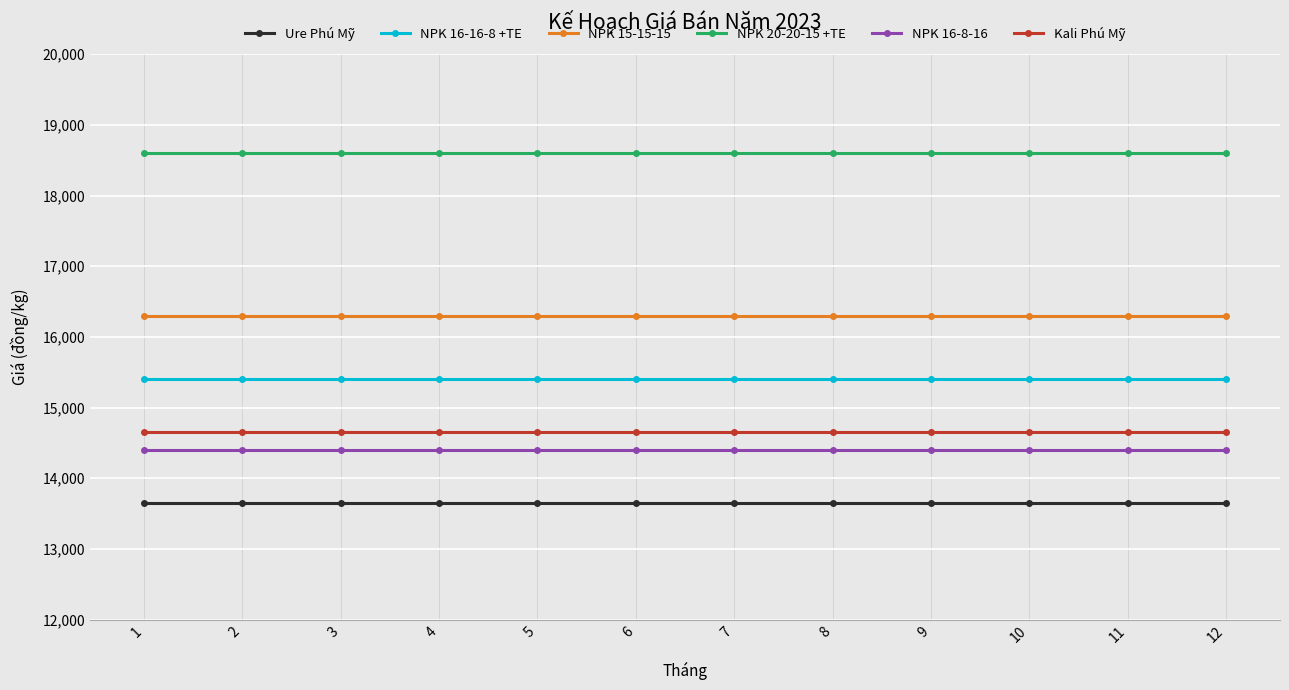

Which series has the largest total across all categories?

NPK 20-20-15 +TE